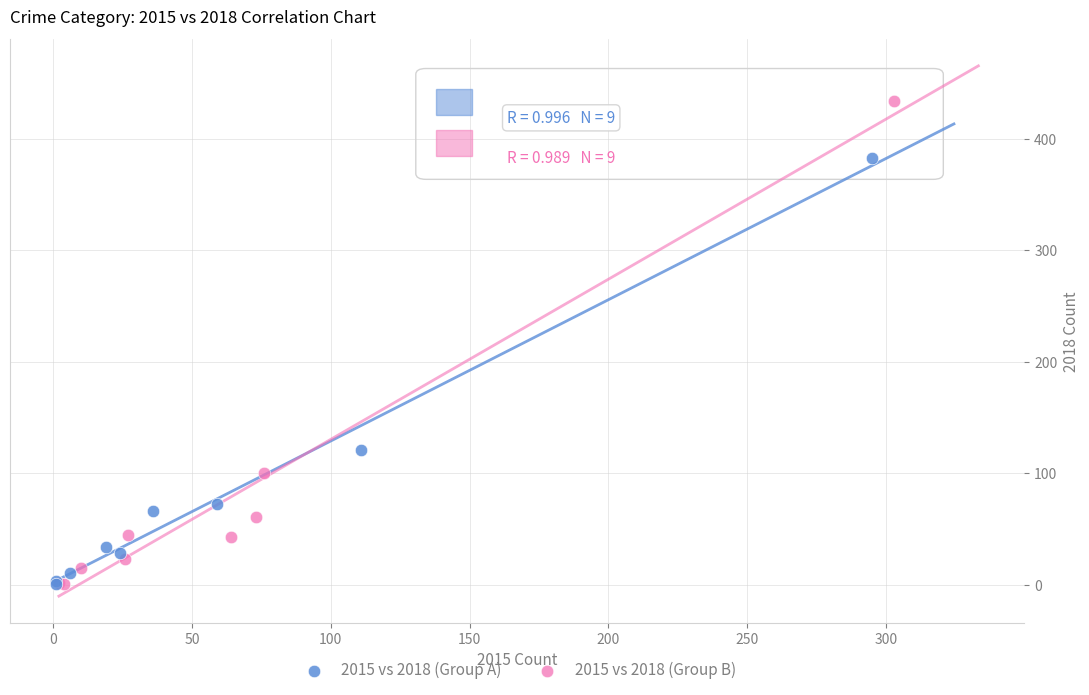

Which series has the widest spread of Y values?

2015 vs 2018 (Group B)